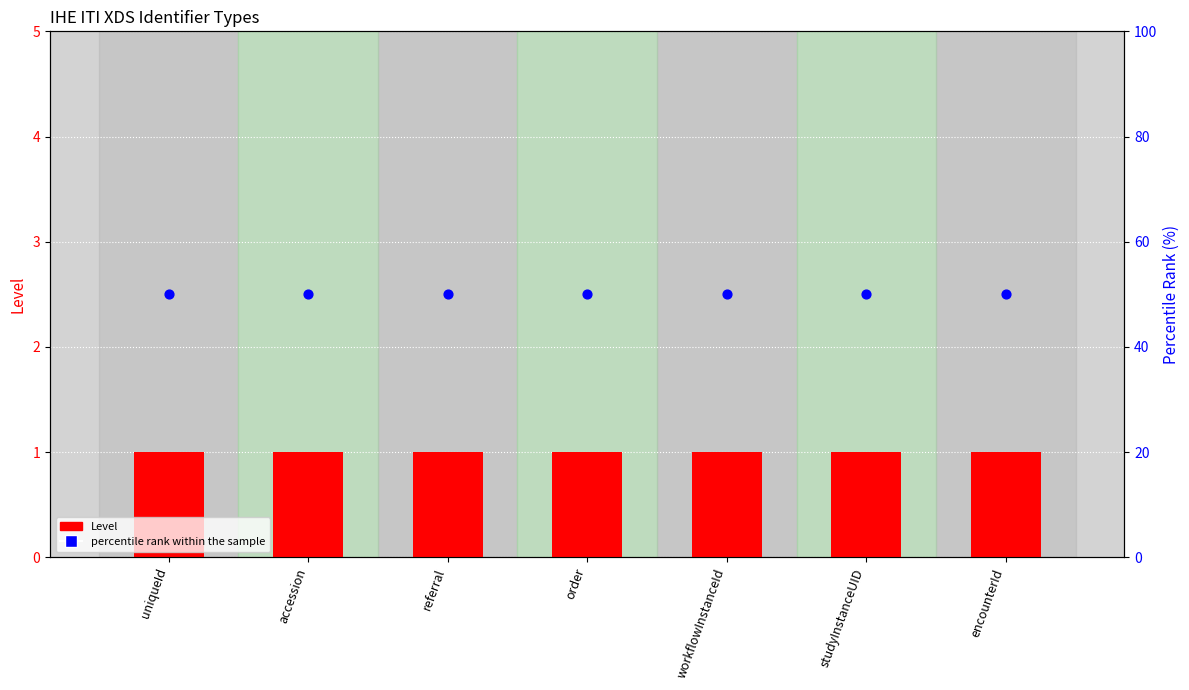

Is the value of Level at referral greater than the value of percentile rank within the sample at encounterId?

No